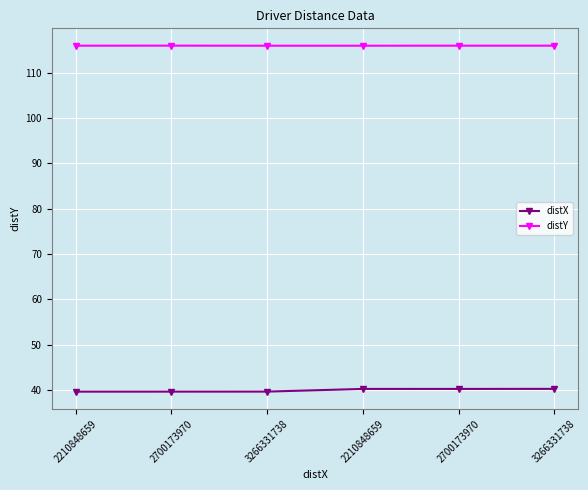

How many distinct data groups are displayed?

2